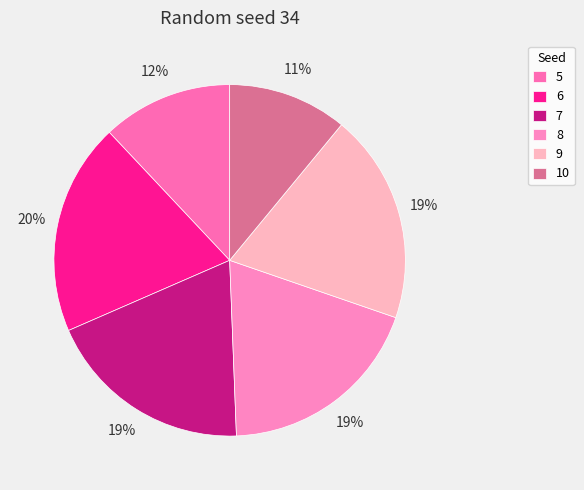

How many segments does this pie chart have?

6